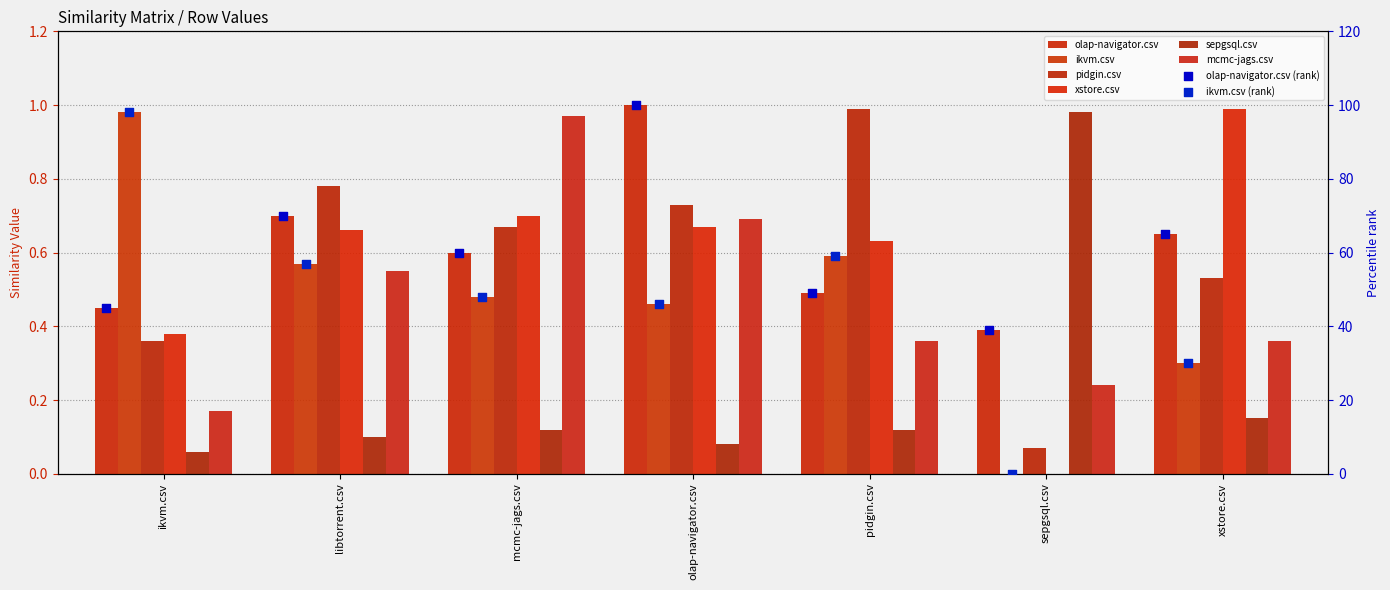

What is the total value across all series at libtorrent.csv?

3.4